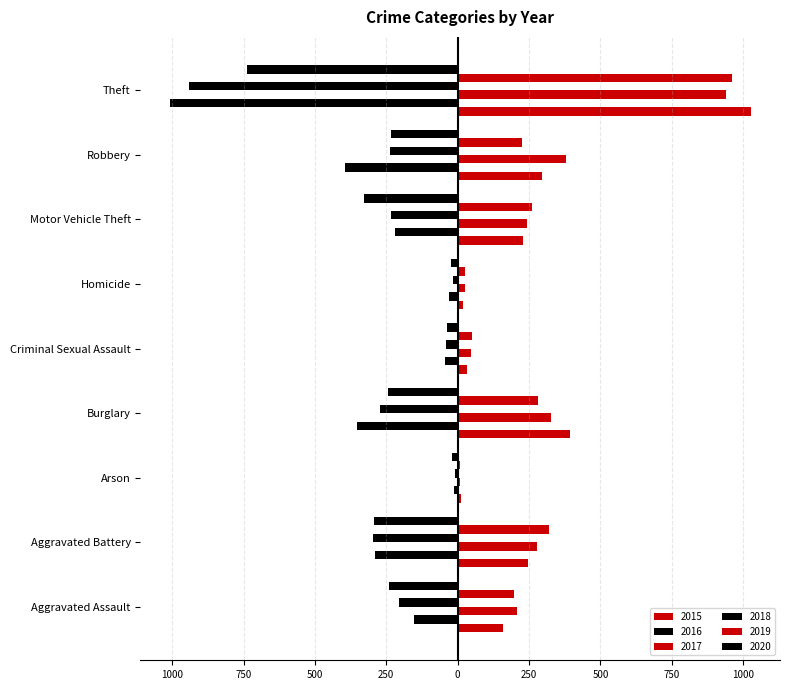

Rank the series by their maximum value, from highest to lowest.

2015, 2019, 2017, 2018, 2016, 2020